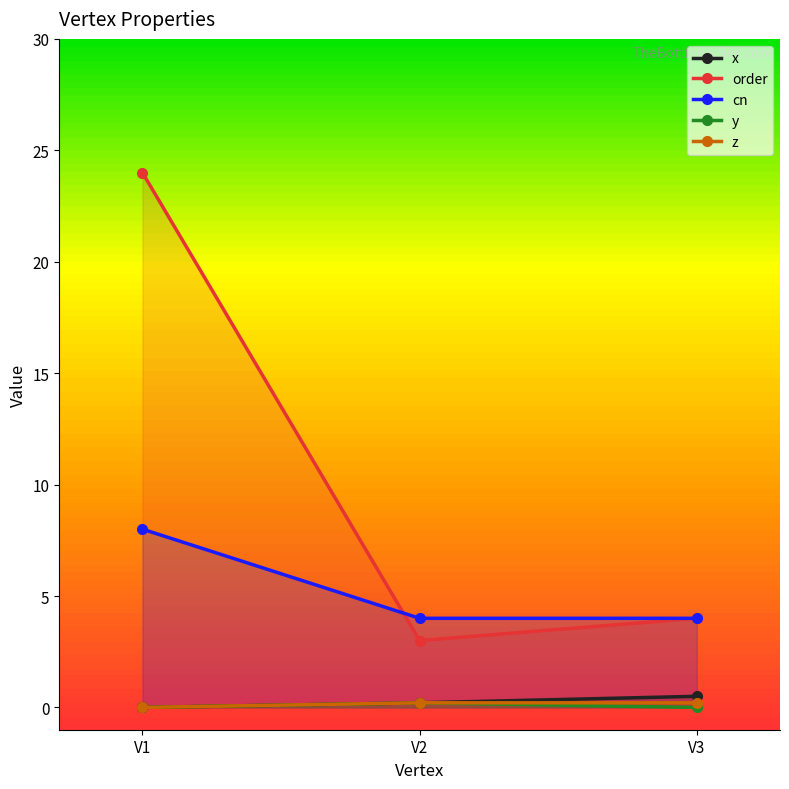

Between V2 and V3, which series saw the biggest shift?

order